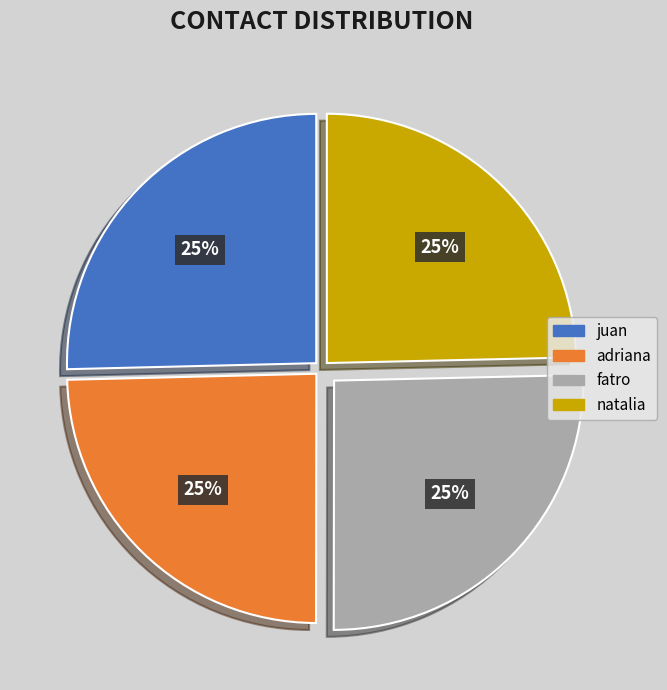

How many segments does this pie chart have?

4